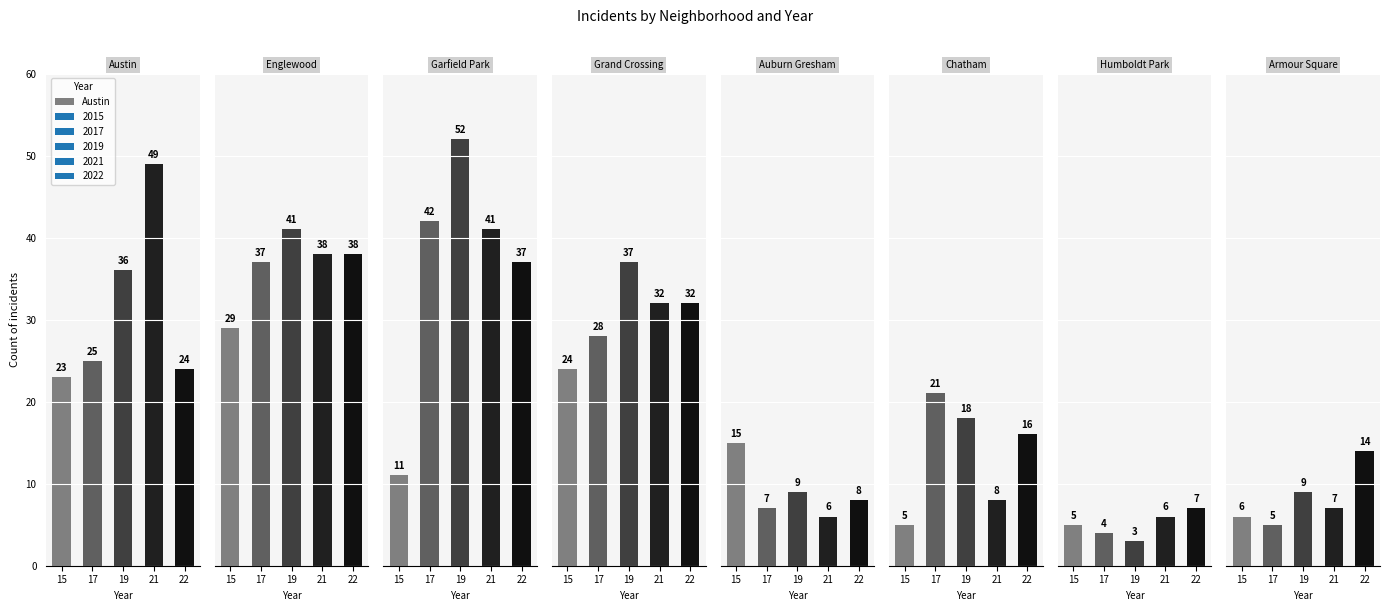

Is it true that 2019 equals 52 at 2?

True